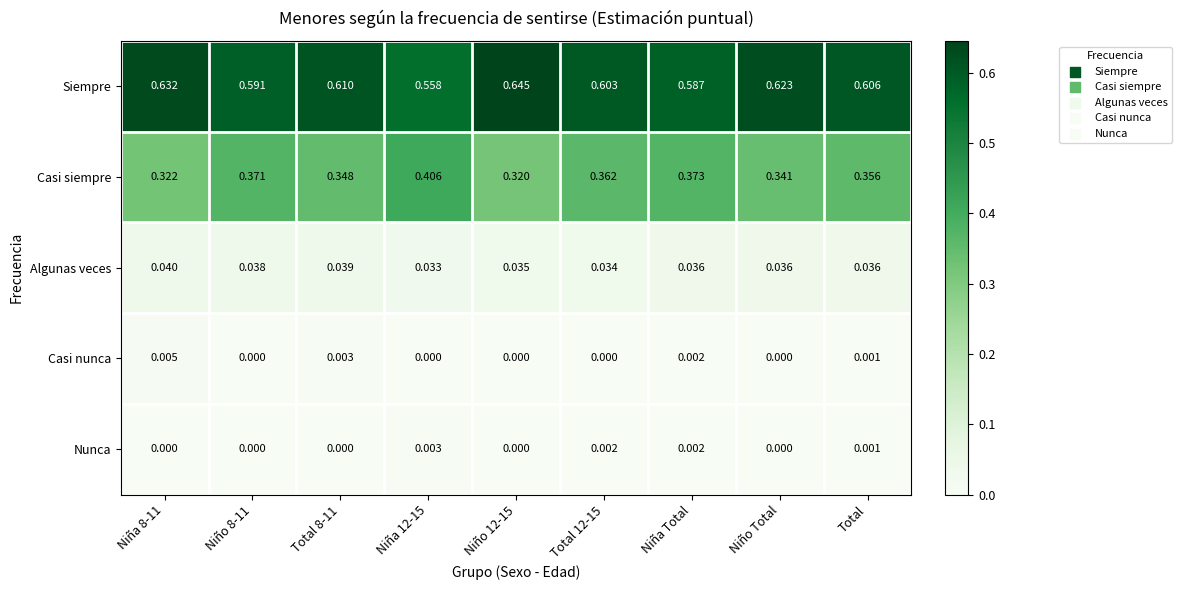

Which series has the largest range (max minus min)?

Siempre